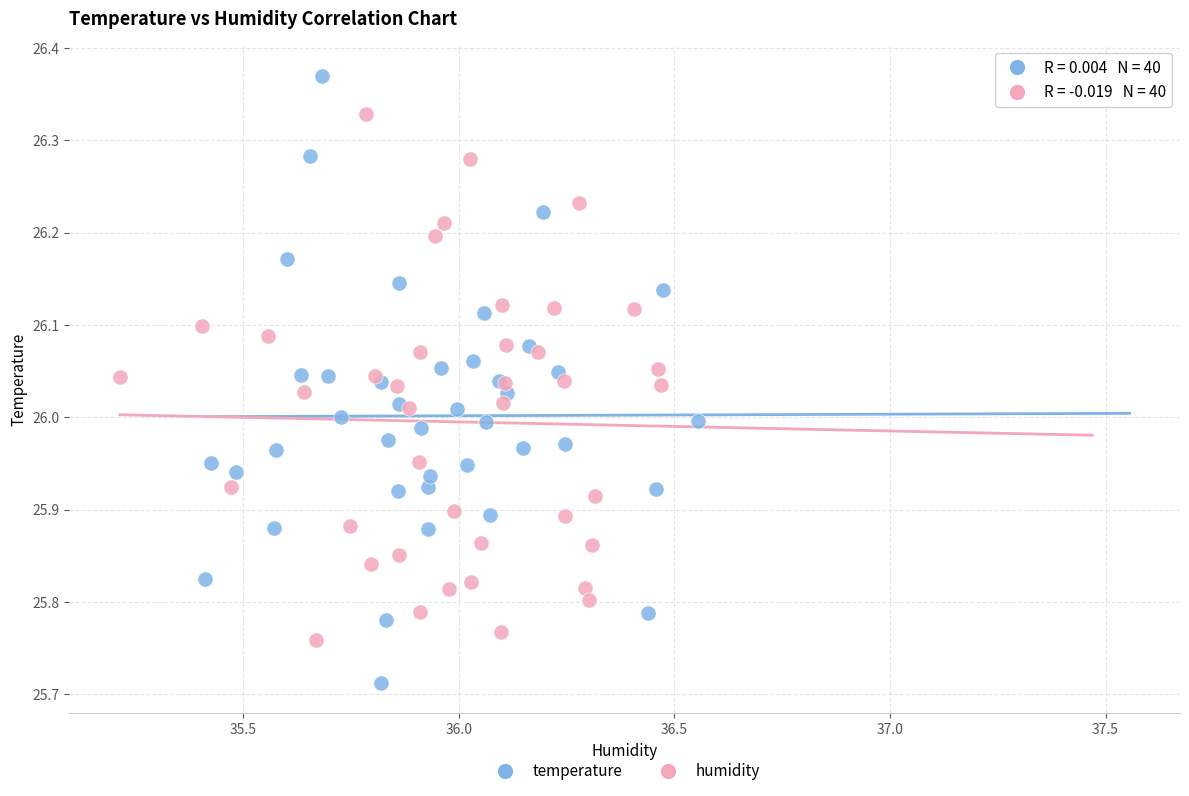

Which series has the largest Y range (max minus min)?

temperature